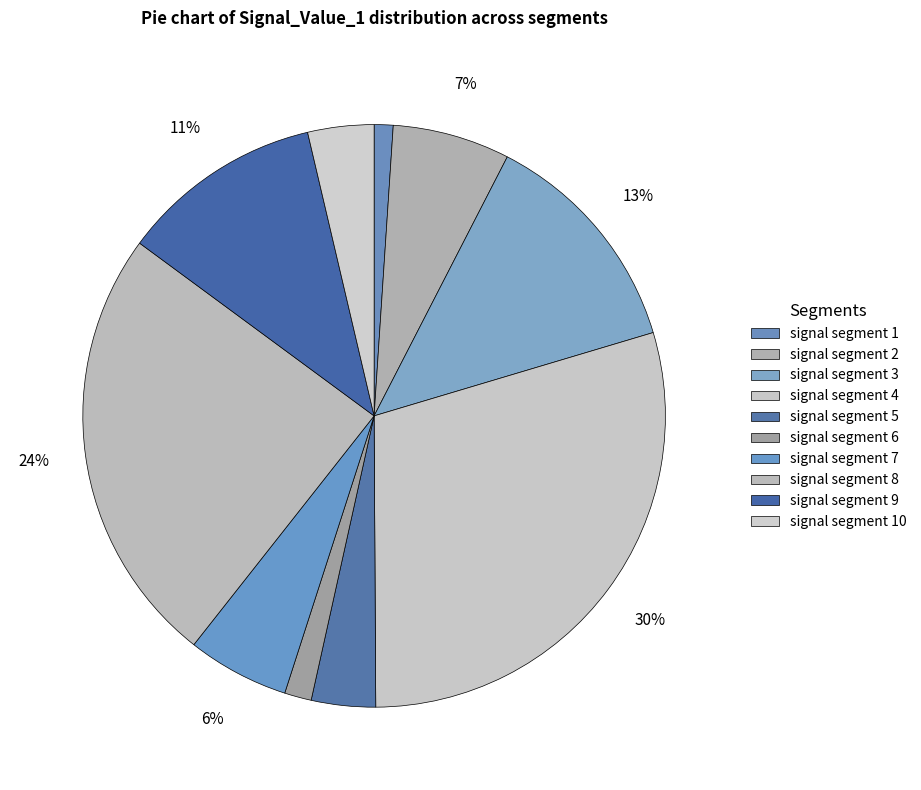

How many segments does this pie chart have?

10